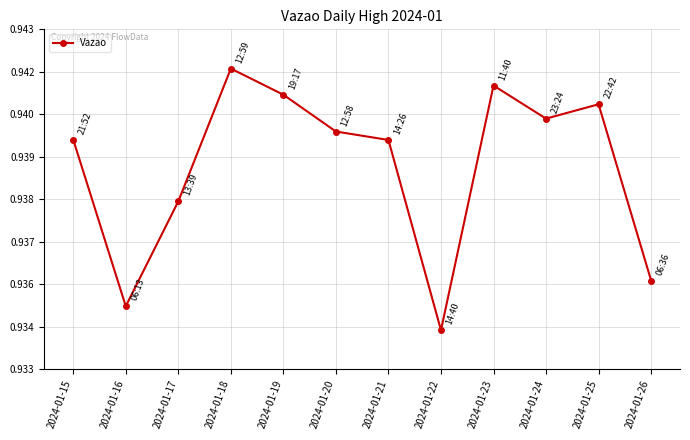

True or false: there are more than 2 points higher than both neighbors.

True